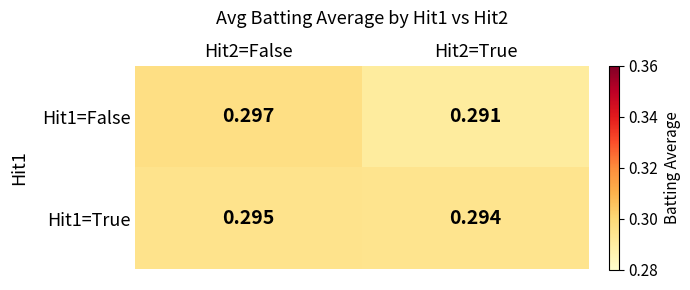

At which category is the sum across all series the highest?

Hit2=False